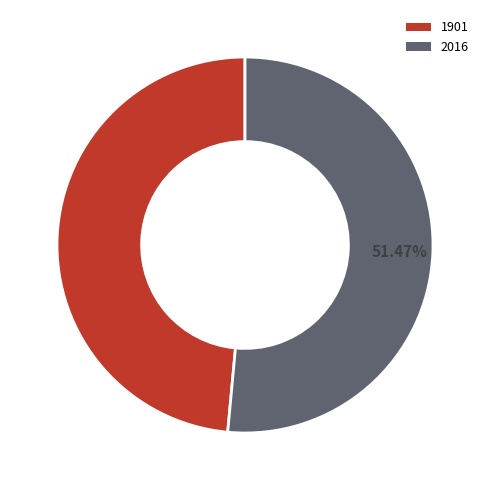

To the nearest percent, what is the difference between the 2016 and 1901 slice percentages?

3%